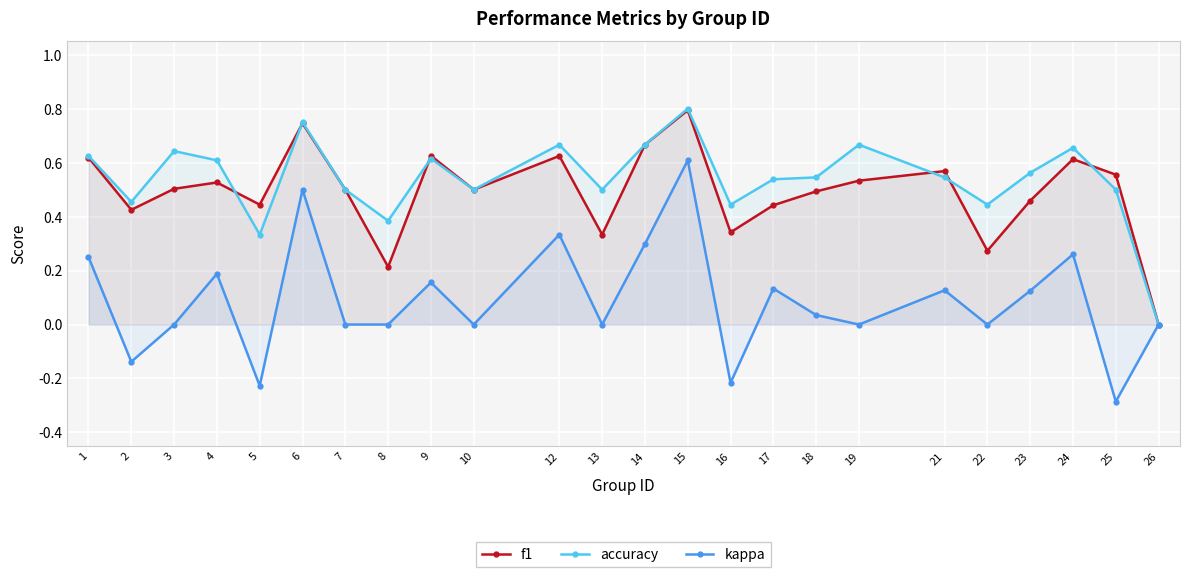

What are all the series names shown in the legend?

f1, accuracy, kappa